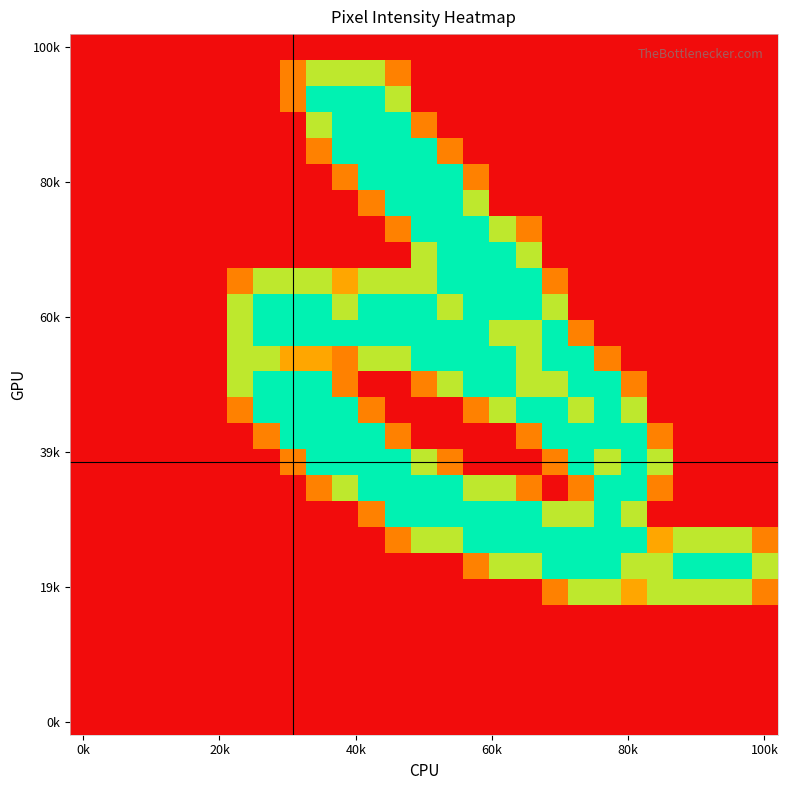

What is the maximum value shown in the chart?

2.0